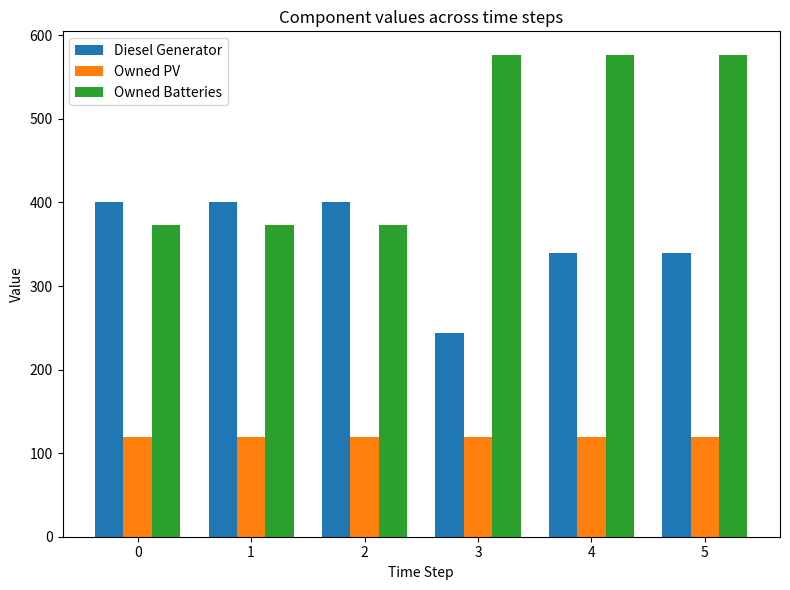

At how many categories does at least one series exceed 258?

6